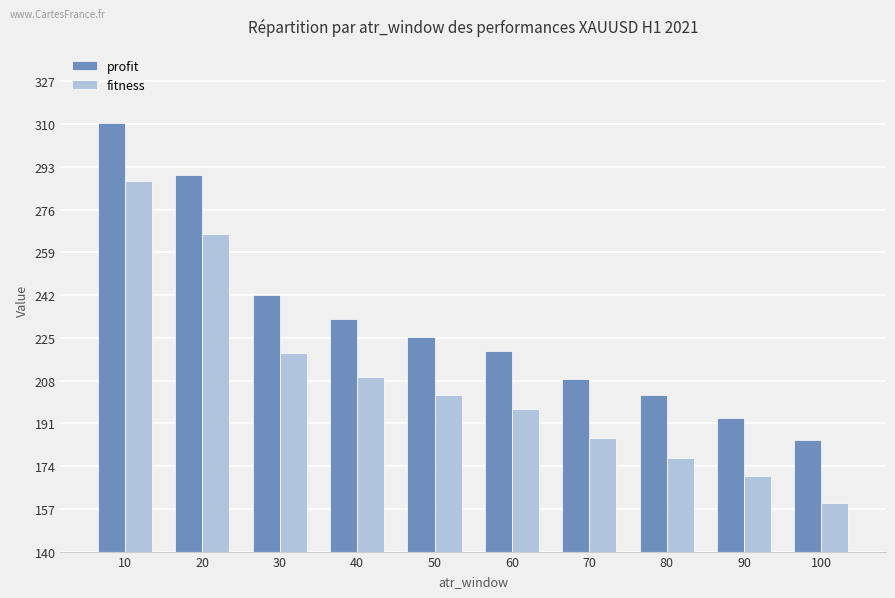

Where does the fitness series first go above 202?

10